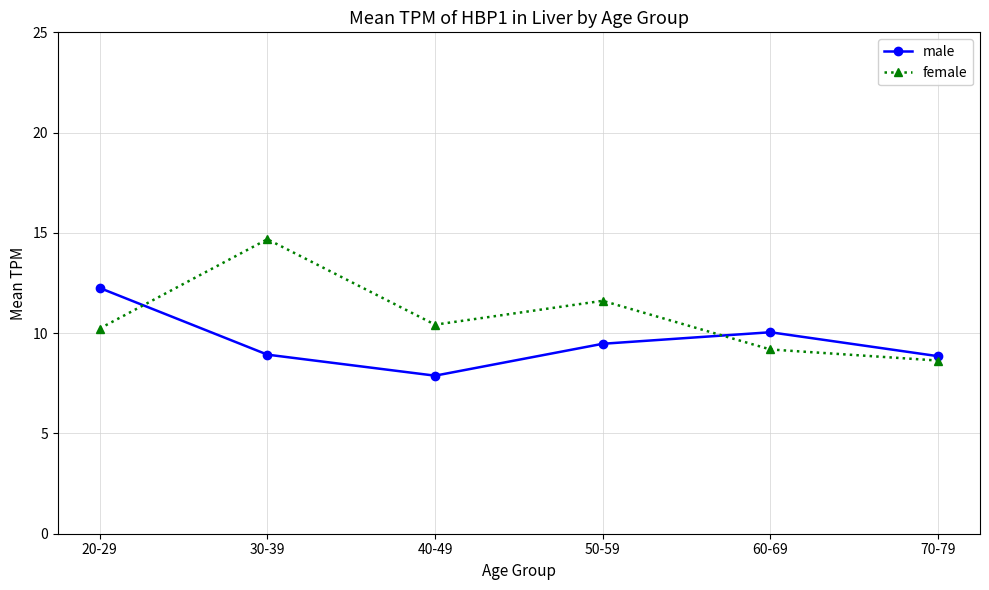

Rank the series at 30-39 from highest to lowest value.

female, male